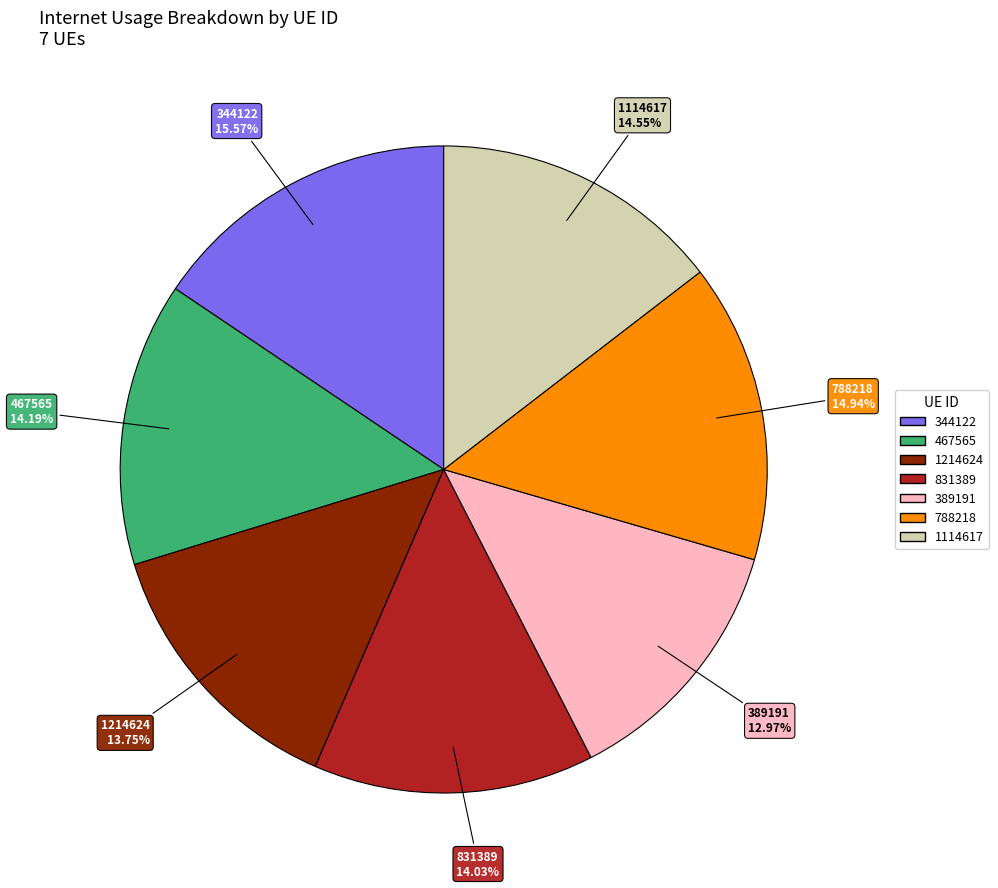

Is there a majority slice in this chart?

No